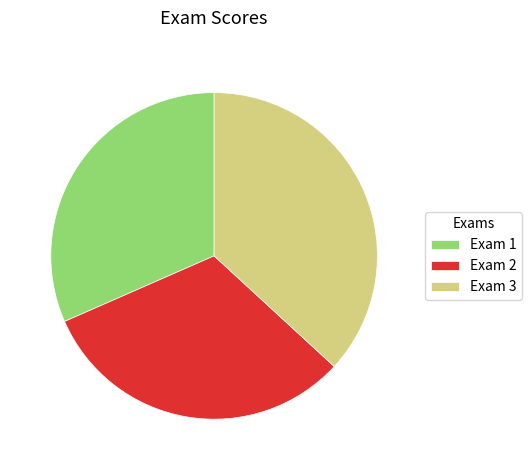

Which has a higher value, Exam 1 or Exam 3?

Exam 3